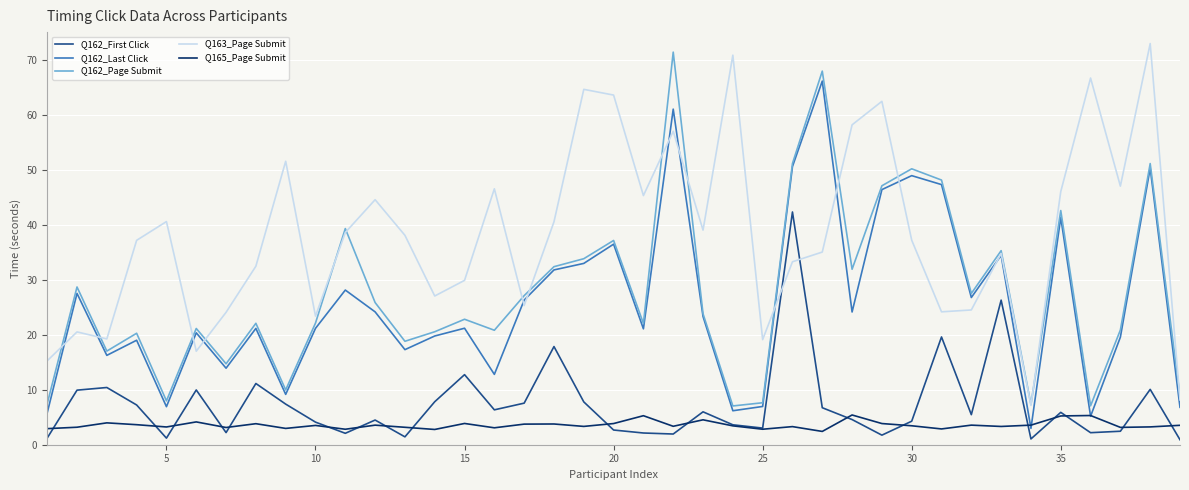

How many lines are shown in the chart?

5